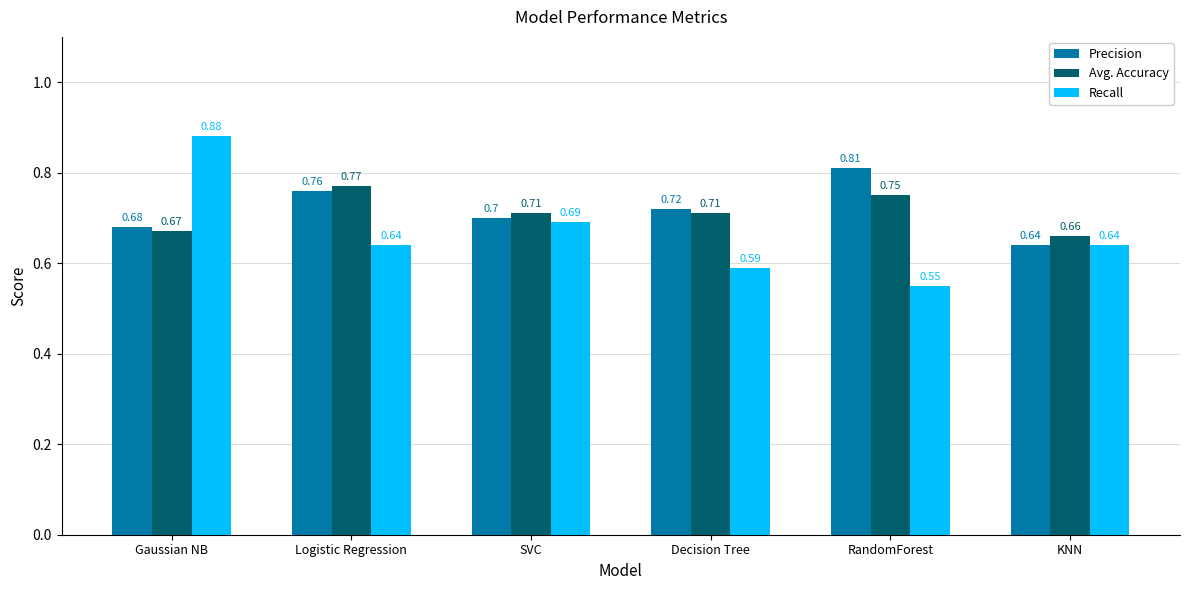

True or false: Precision has a value of 1.3 at Logistic Regression.

False